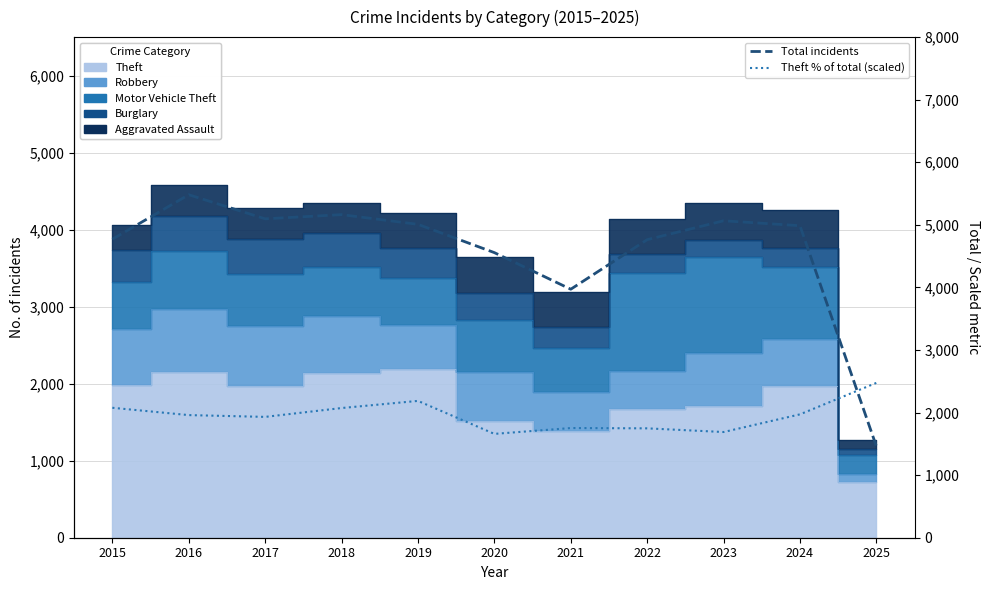

Is it true that Total incidents equals 5065.0 at 2023?

True